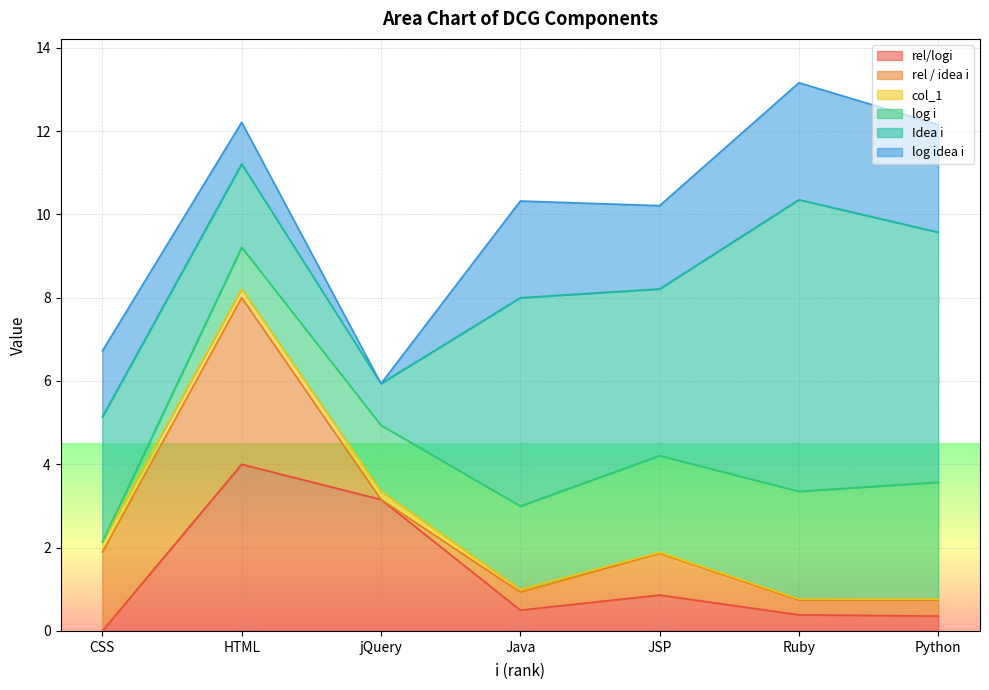

True or false: col_1 and log idea i cross at least once.

True